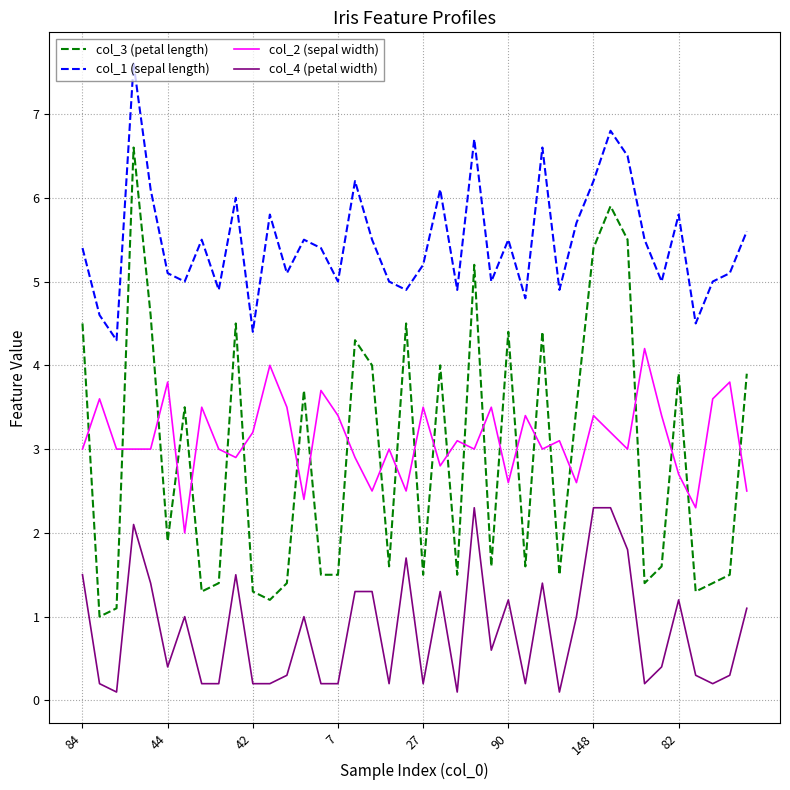

True or false: col_3 (petal length) and col_1 (sepal length) intersect in this chart.

False